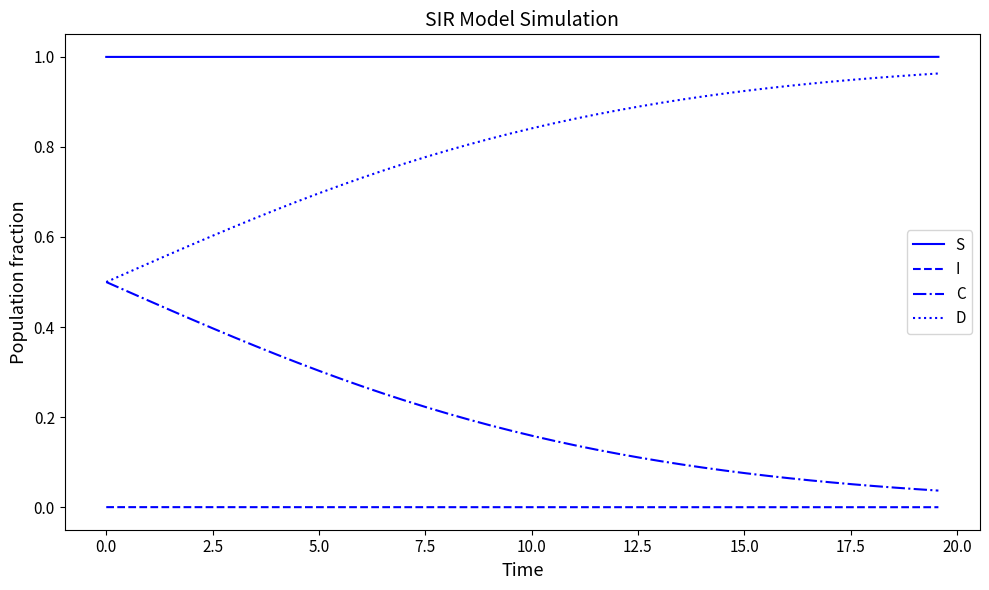

What is the sum of all S values?

40.0